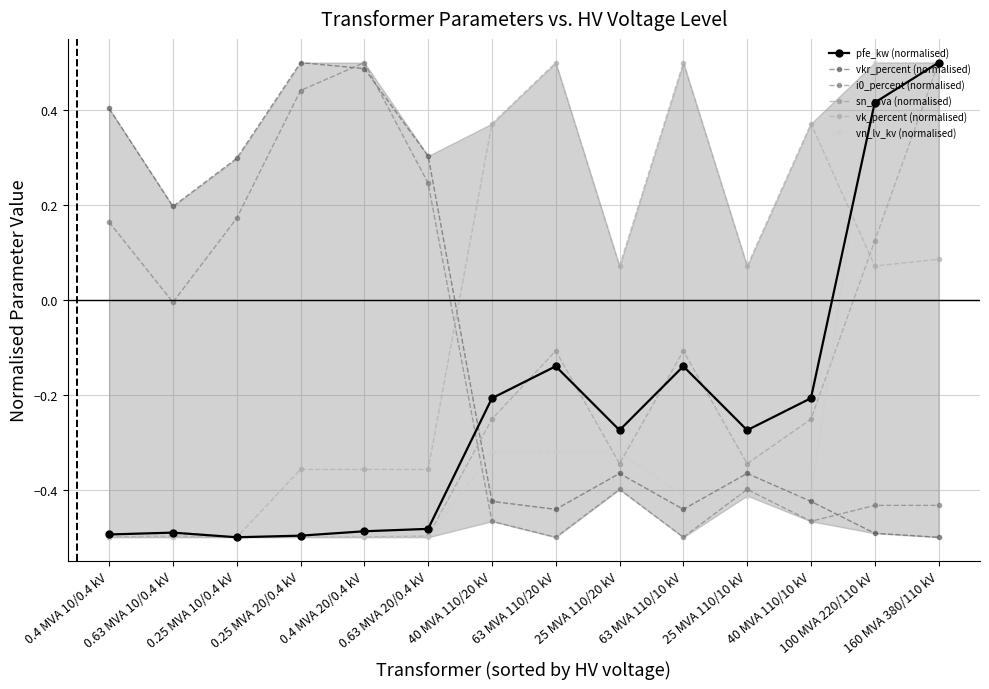

Does the chart display data point markers on the line(s)?

Yes